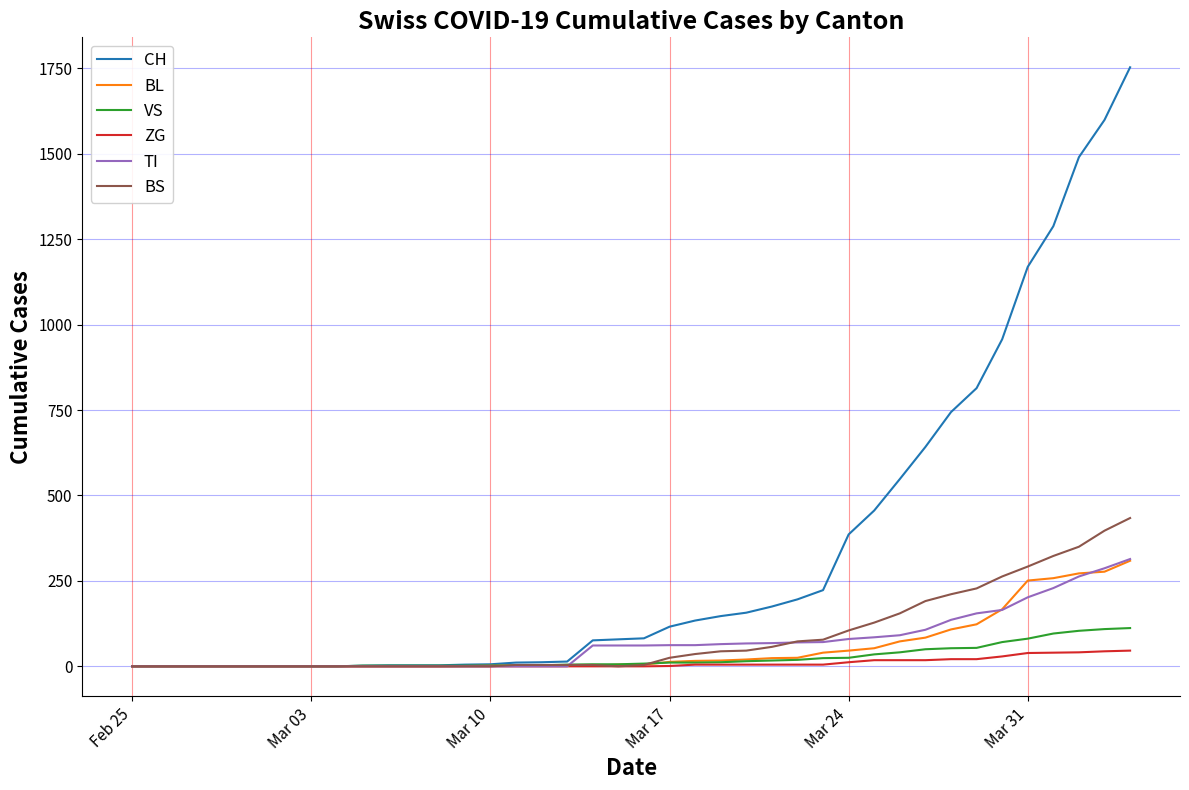

What is the highest value of the CH series?

1753